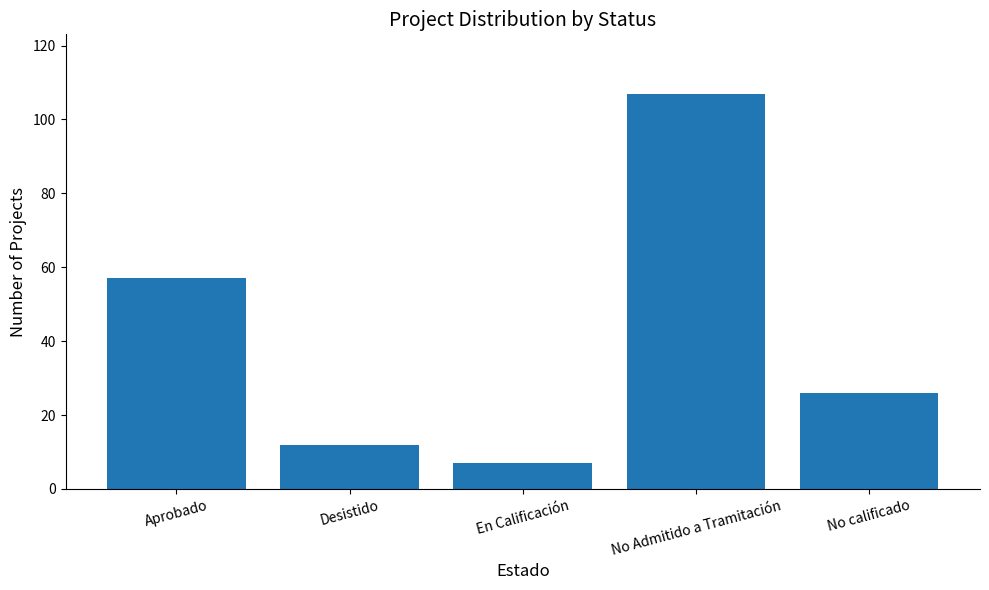

What is the smallest value displayed?

7